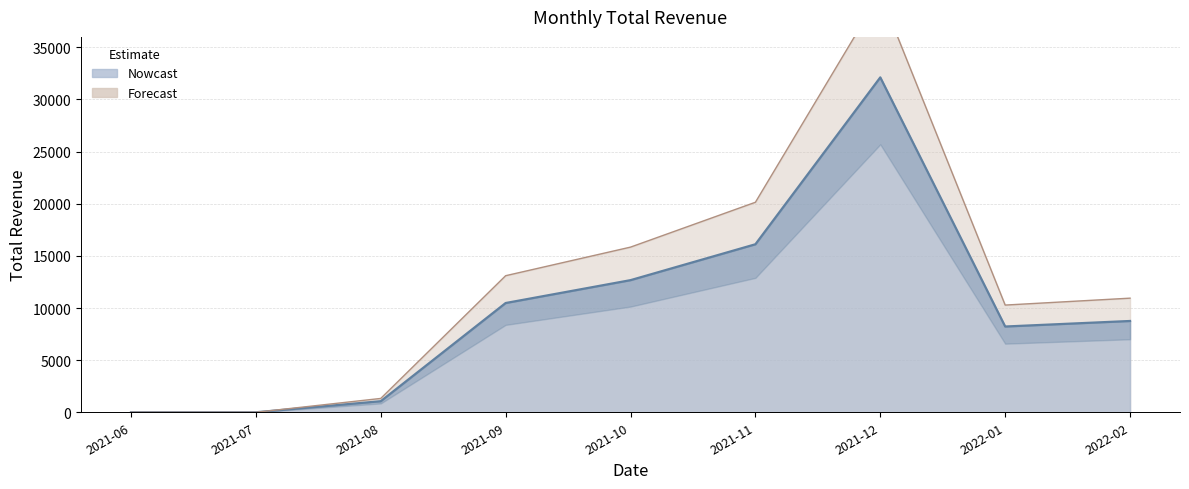

Count the number of values greater than 10943.

5